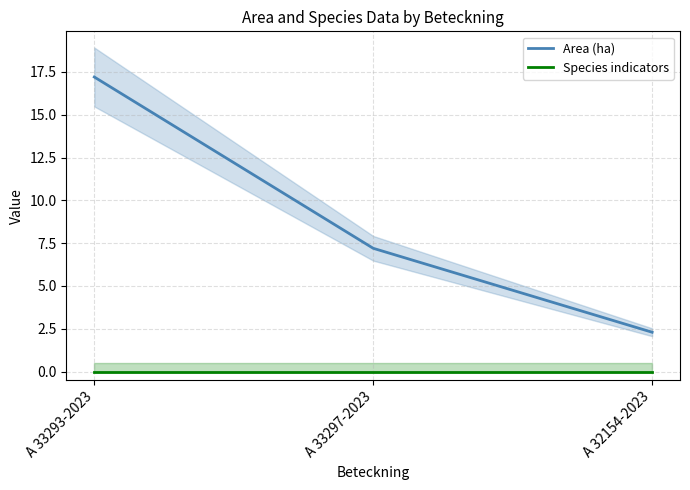

How many values in the Area (ha) series are below 7?

1